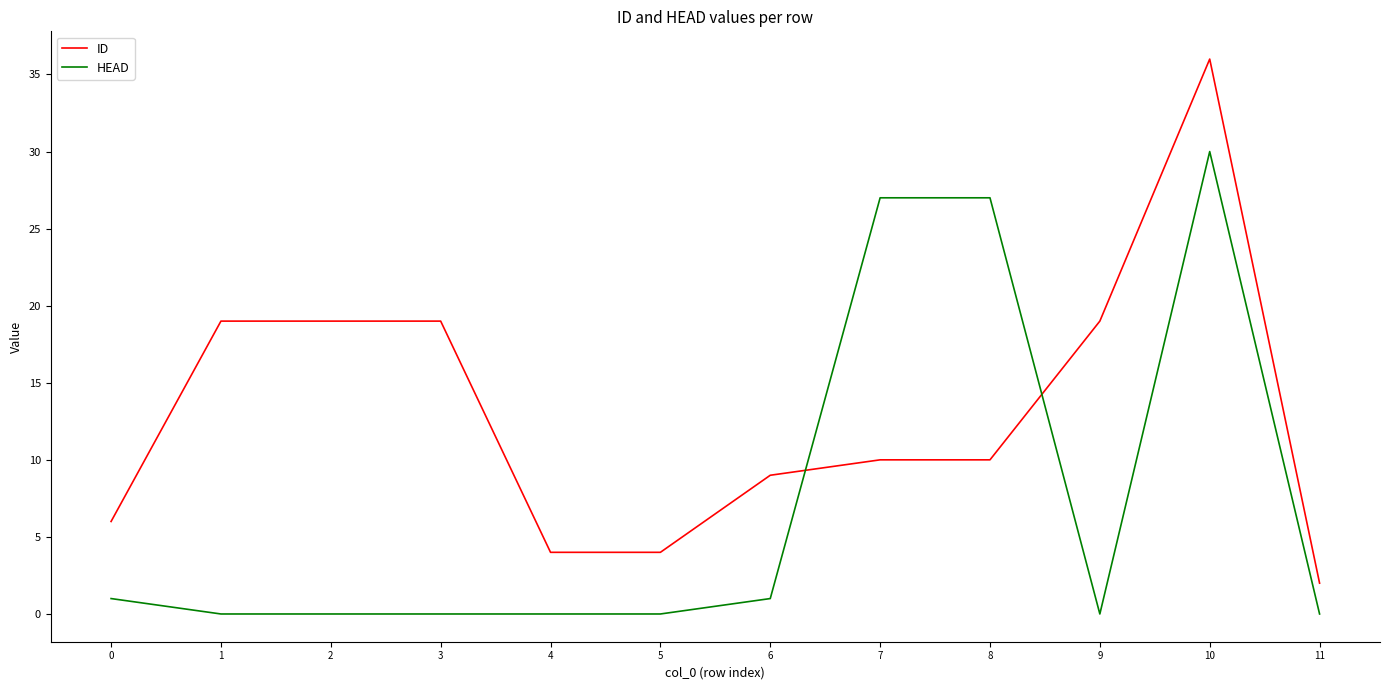

Which category has the highest value in the HEAD series?

10